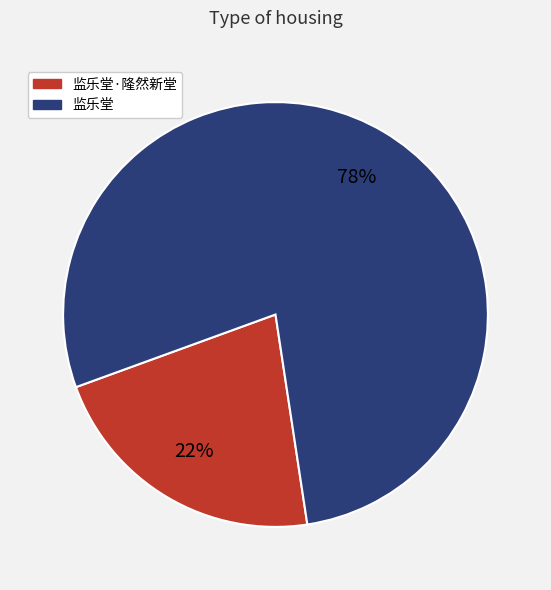

To the nearest percent, what percentage of the pie is 监乐堂·隆然新堂?

22%